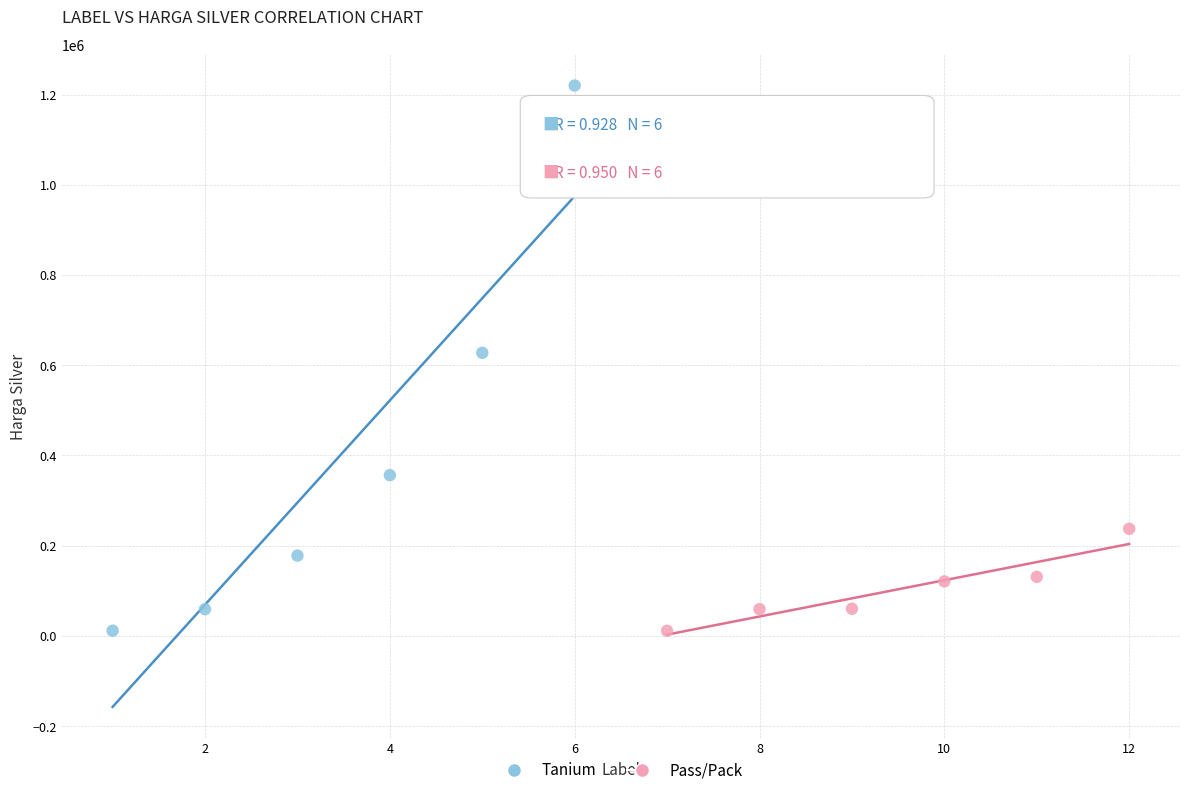

Which series has the largest Y range (max minus min)?

Tanium